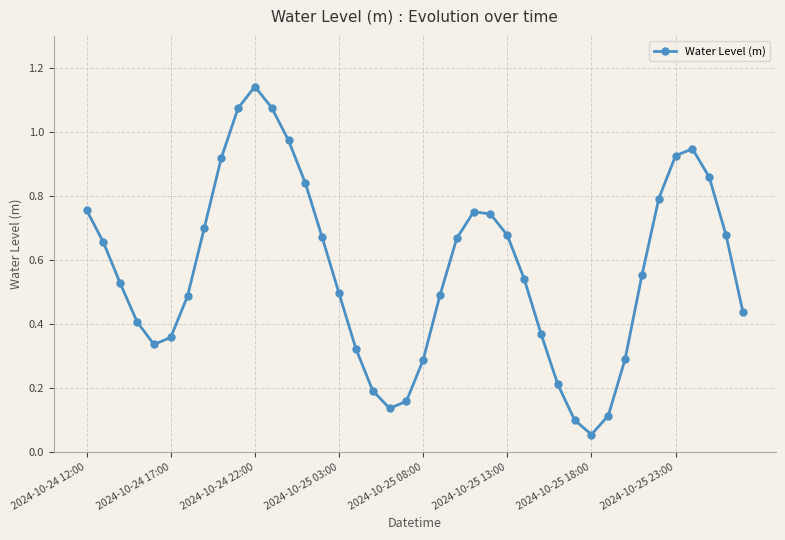

What is the sum of all values?

22.7